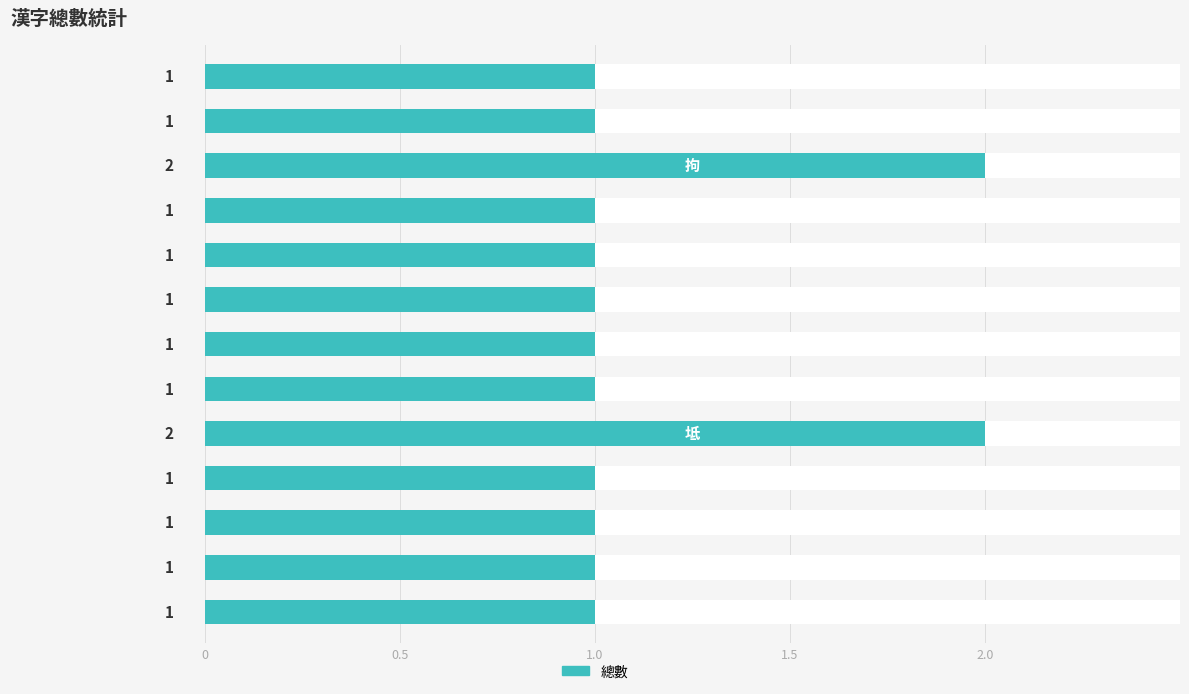

What is the maximum value shown in the chart?

2